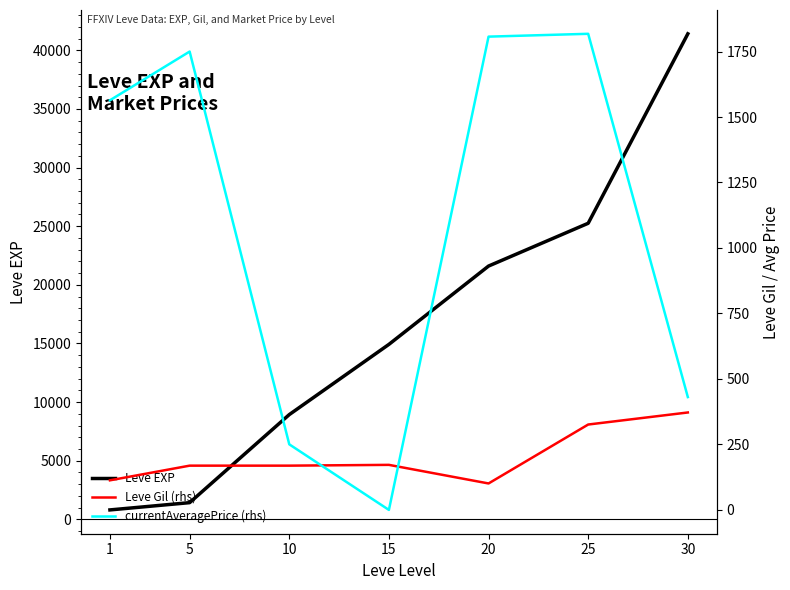

How many values in the Leve Gil series are below 169?

2